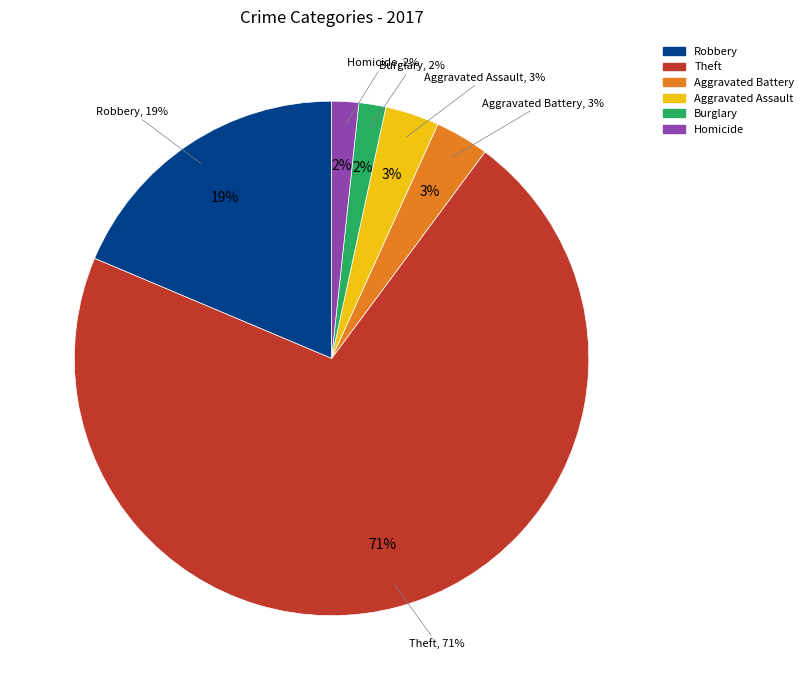

To the nearest percent, what is the combined percentage of Aggravated Battery and Robbery?

22%